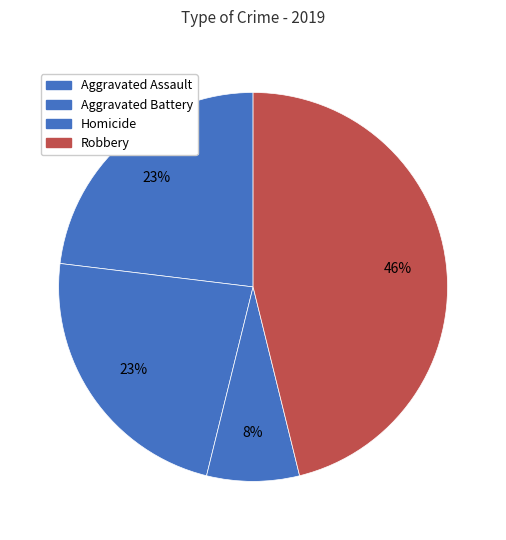

How many slices are in this pie chart?

4